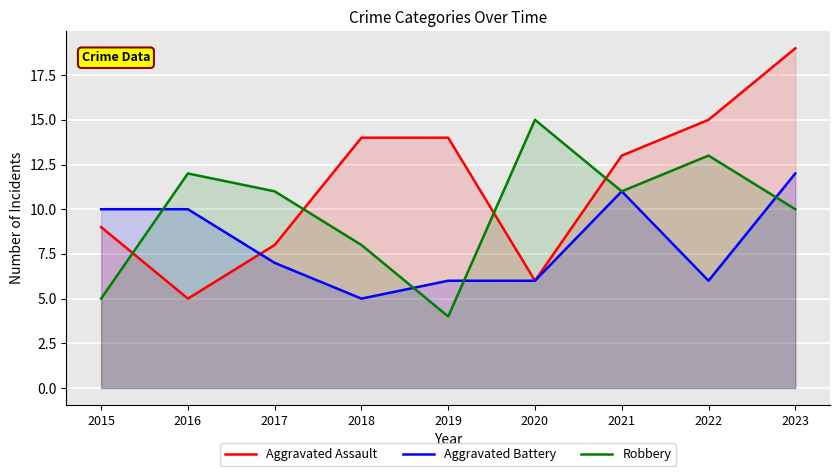

Which series has the widest spread of values?

Aggravated Assault